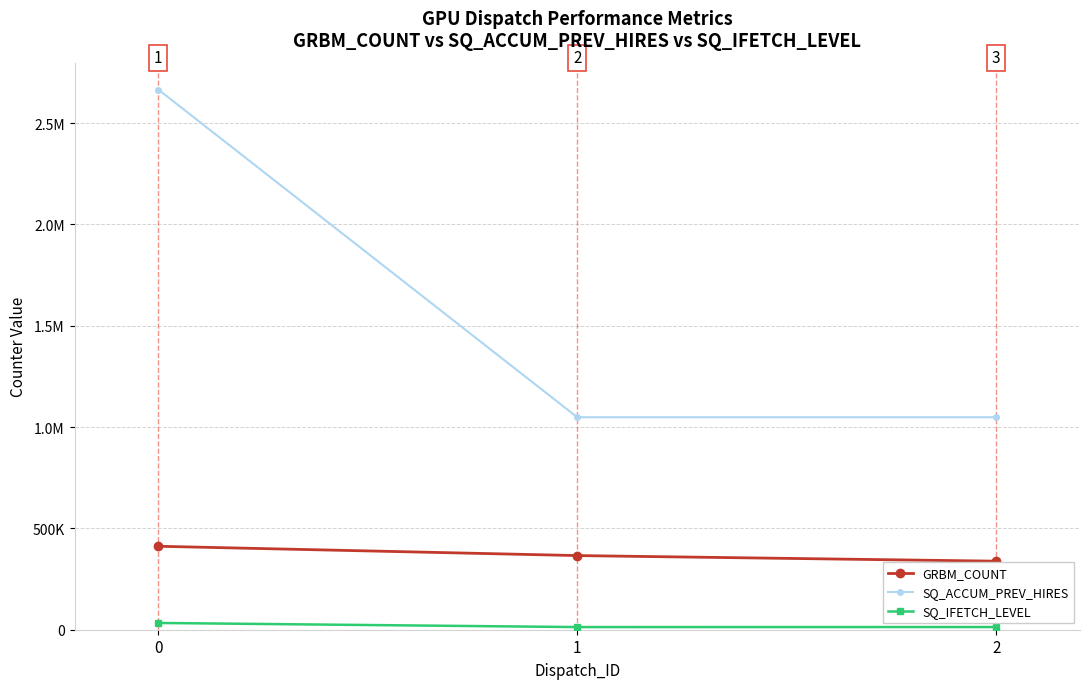

At 2, list the series in order from smallest to largest.

SQ_IFETCH_LEVEL, GRBM_COUNT, SQ_ACCUM_PREV_HIRES